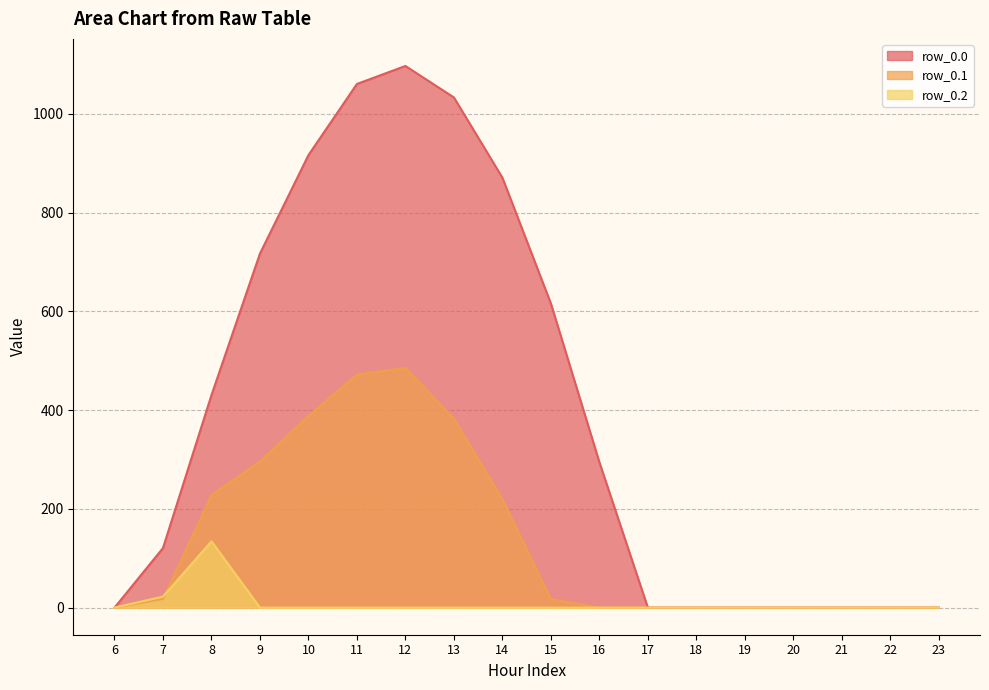

How many lines are shown in the chart?

3